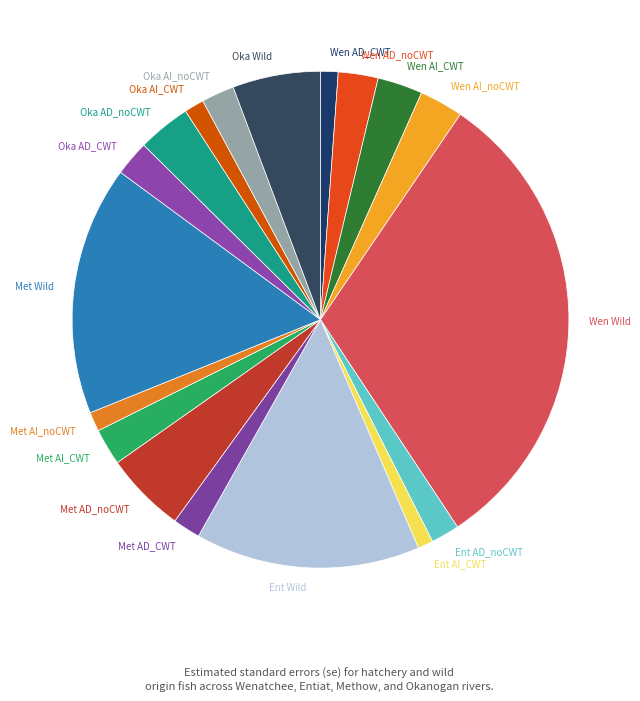

Does any single category account for the majority?

No